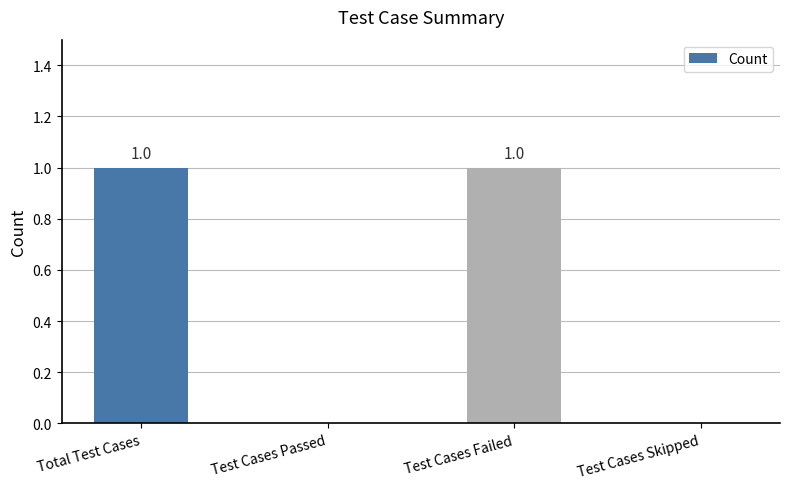

Reading right to left, extract all data points from this chart.

Test Cases Skipped=0	Test Cases Failed=1	Test Cases Passed=0	Total Test Cases=1